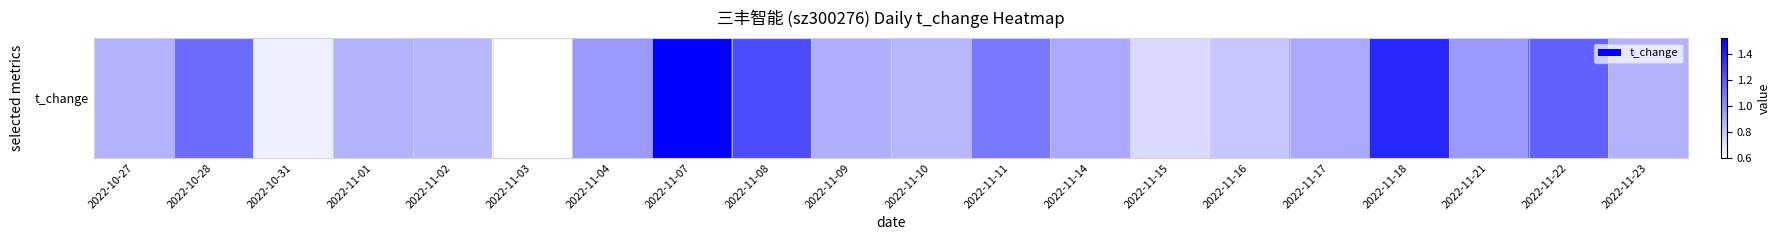

Which has a higher value, 2022-10-27 or 2022-11-17?

2022-11-17